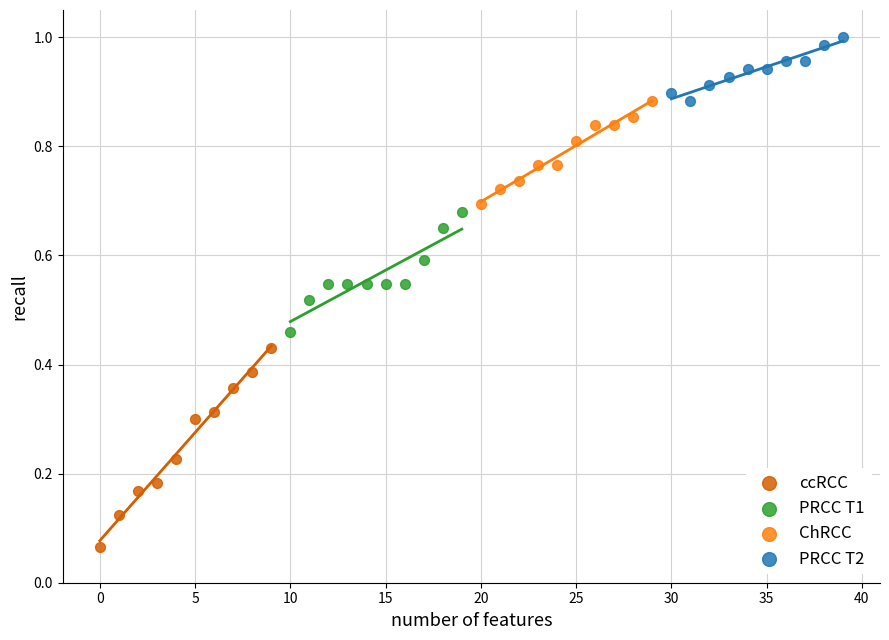

Which series contains the highest Y value?

PRCC T2